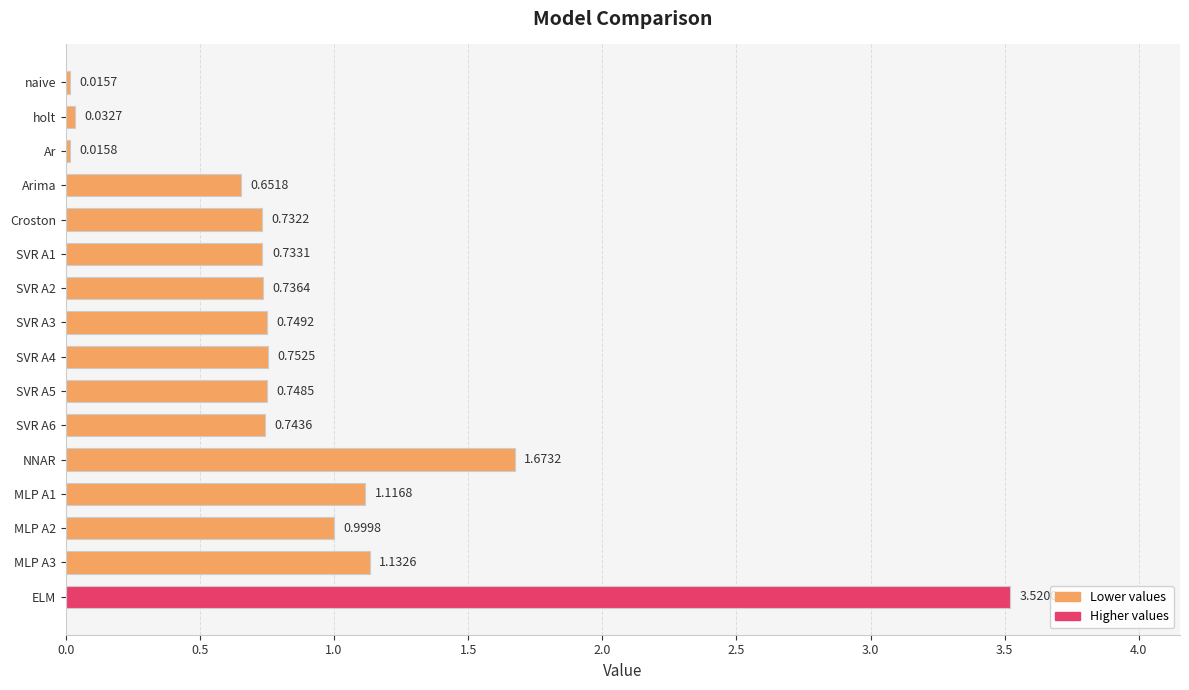

What is the label of the 3rd bar from the top?

Ar